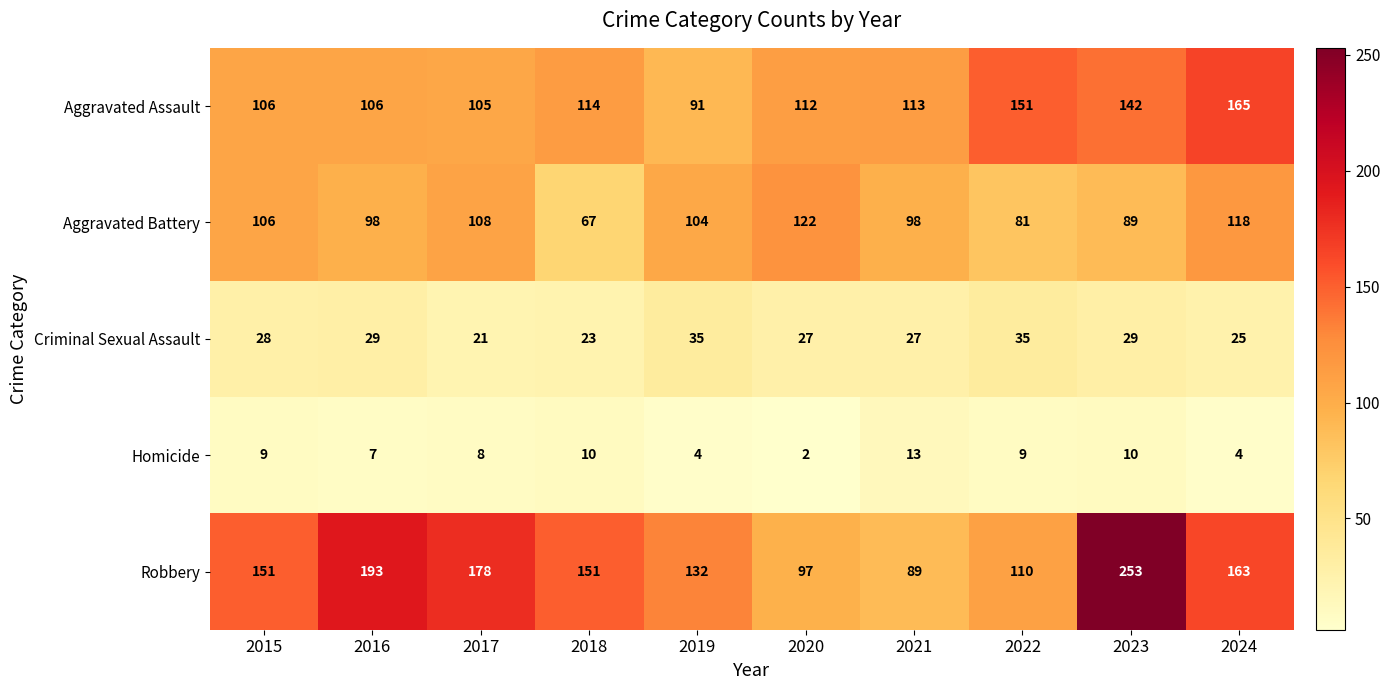

Where is Criminal Sexual Assault nearest to the value 28?

2015